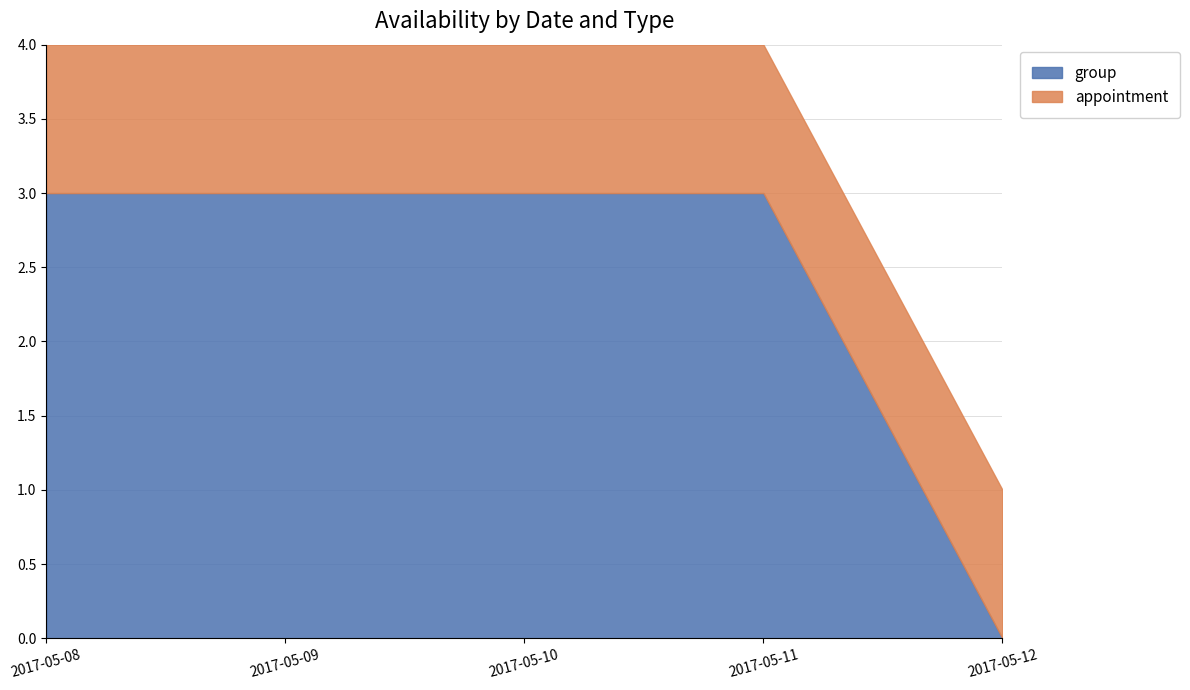

Reading right to left, transcribe all the data shown in this chart.

group: 0	3	3	3	3
appointment: 1	1	1	1	1